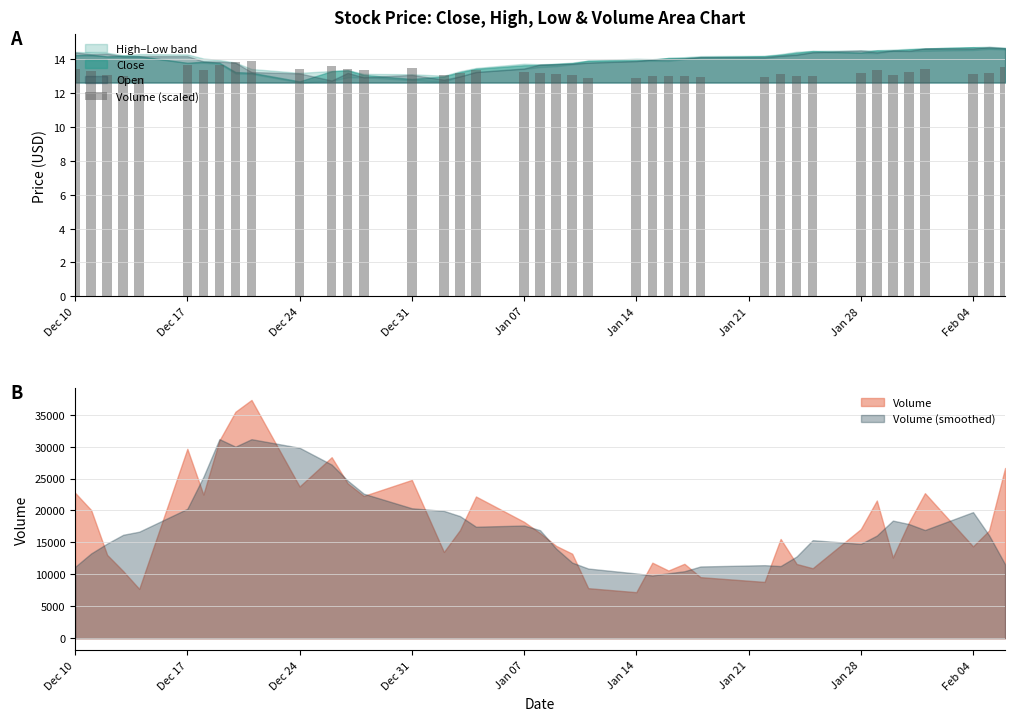

The Volume (scaled) series shows 7.1 at Jan 14. True or false?

False